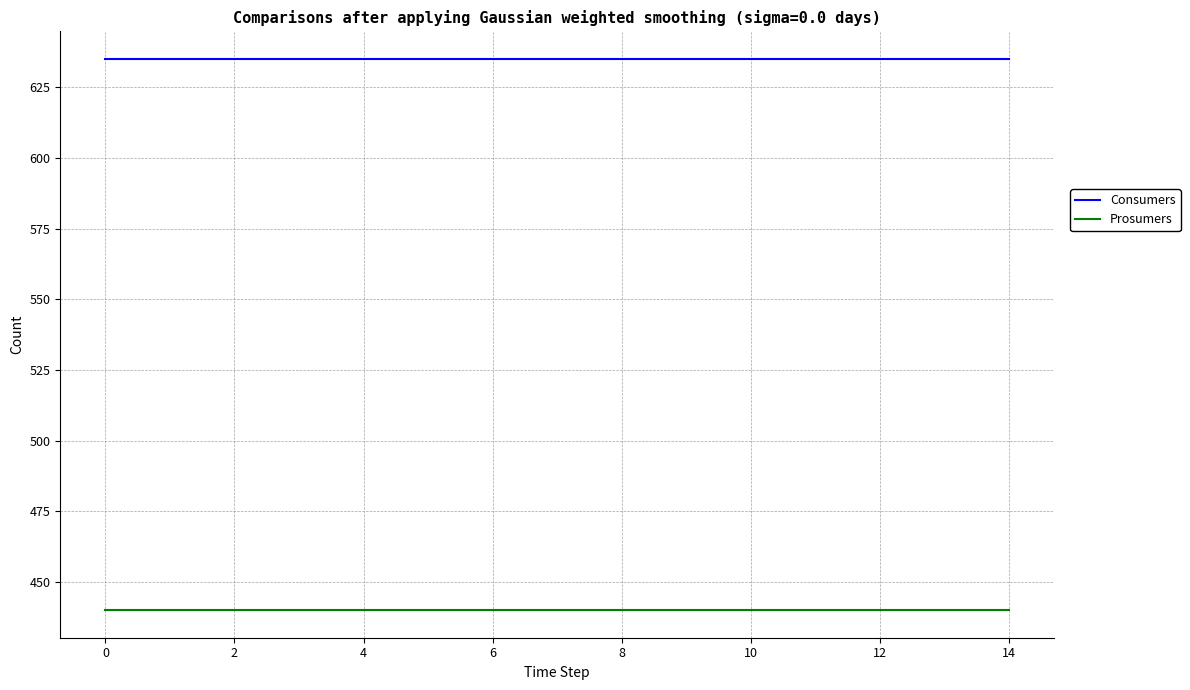

What is the minimum value for Consumers?

635